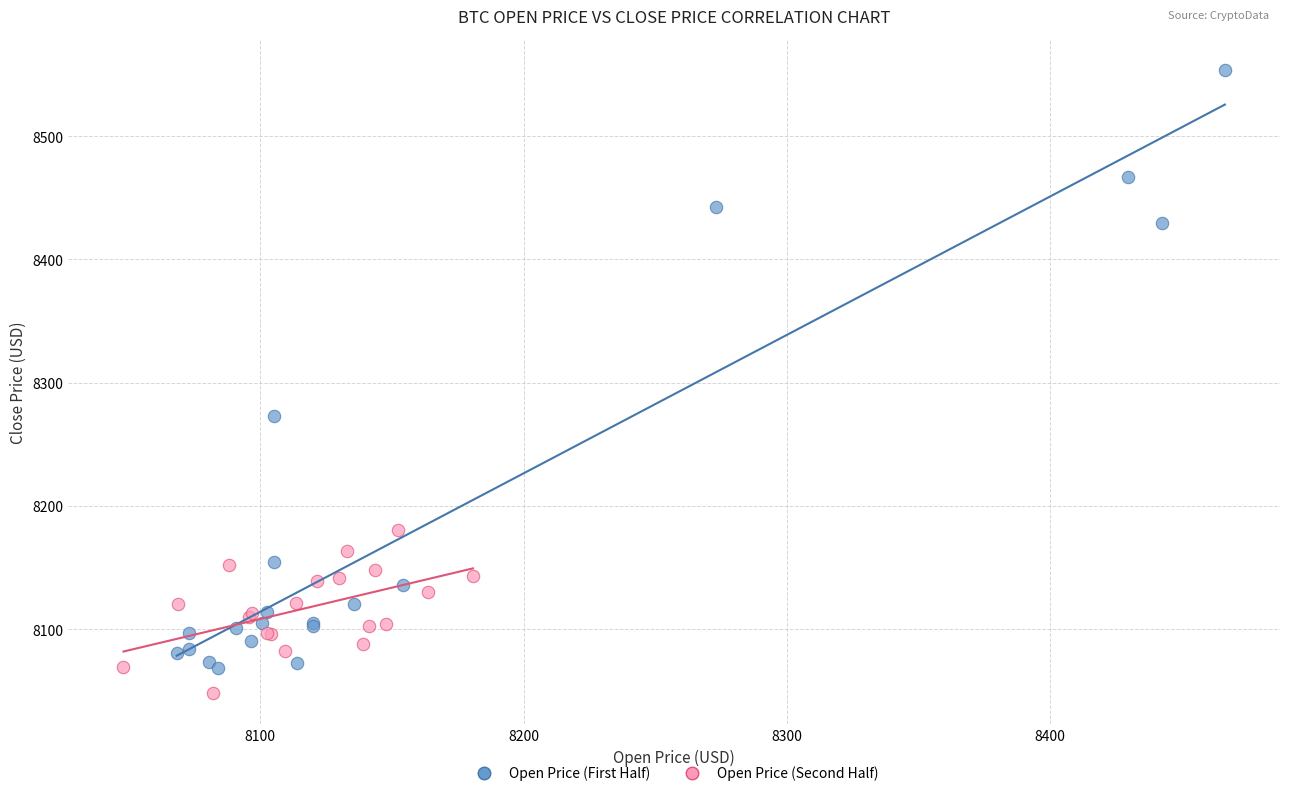

Which series has the widest spread of Y values?

Open Price (First Half)